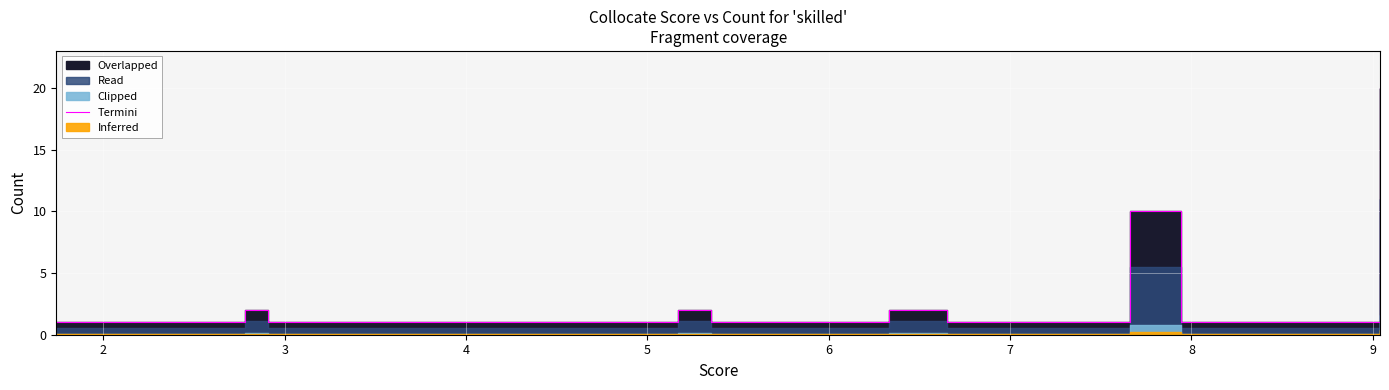

What is the value of the 12th point from the left?

1